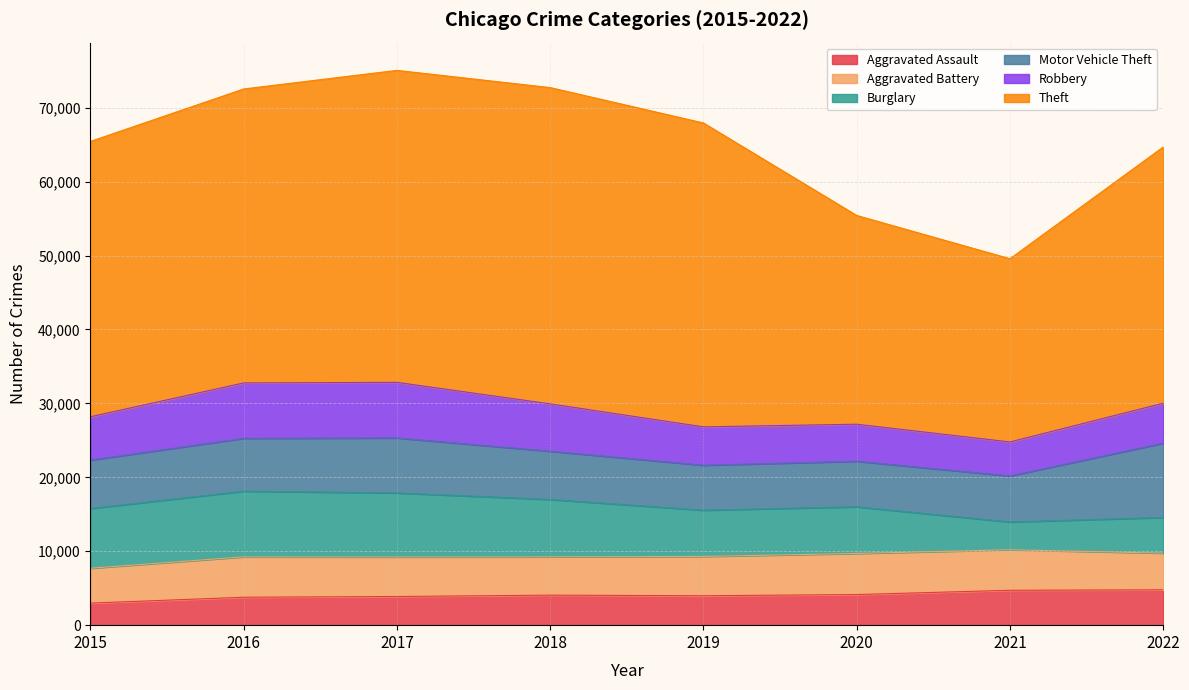

What is the value of the Burglary point at the 2nd from the left?

8883